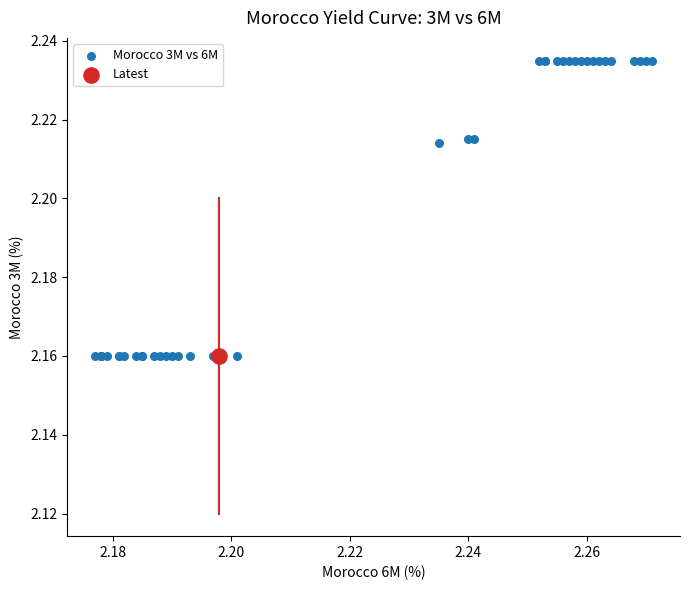

What are all the series names shown in the legend?

Morocco 3M vs 6M, Latest